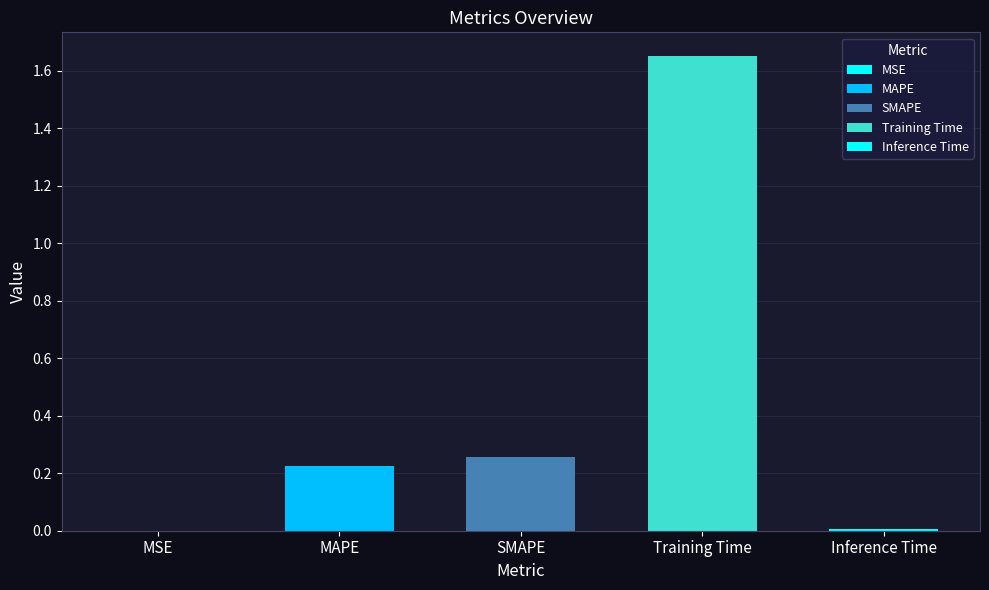

Reading left to right, extract all data points from this chart.

MSE=0.0	MAPE=0.2	SMAPE=0.3	Training Time=1.7	Inference Time=0.0